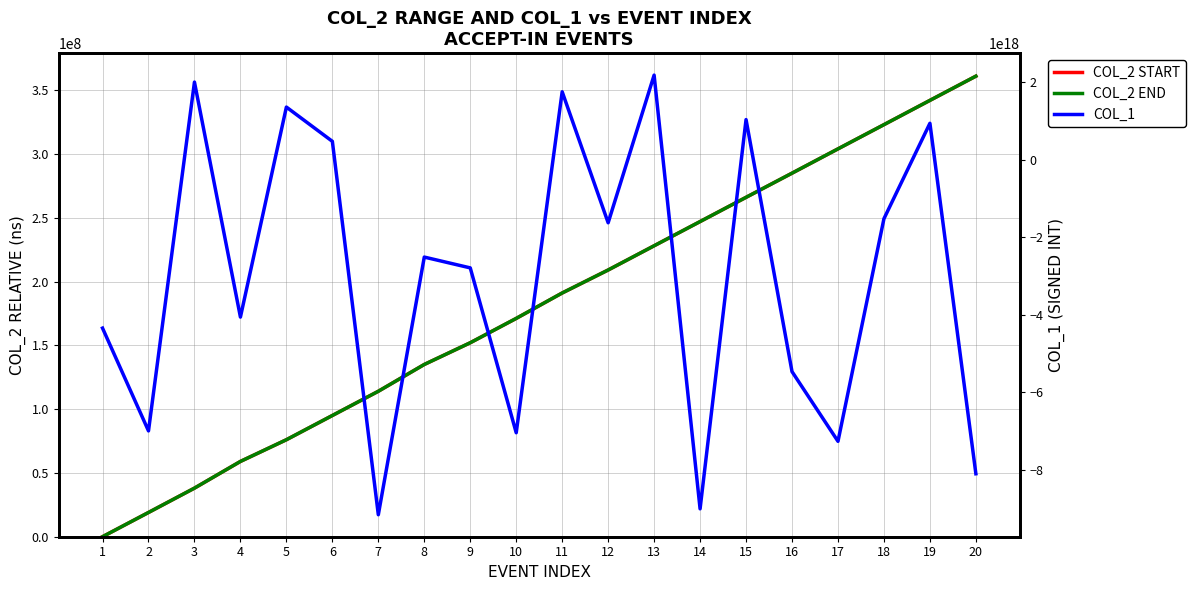

At how many categories does at least one series exceed -2466557800853351424?

20